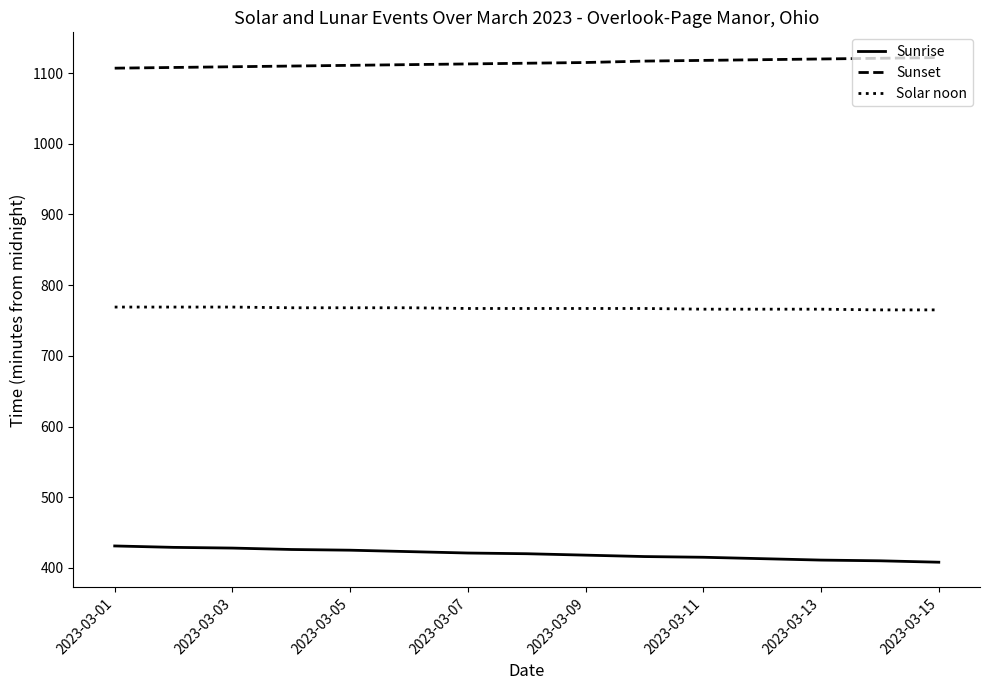

True or false: Sunrise and Solar noon cross at least once.

False